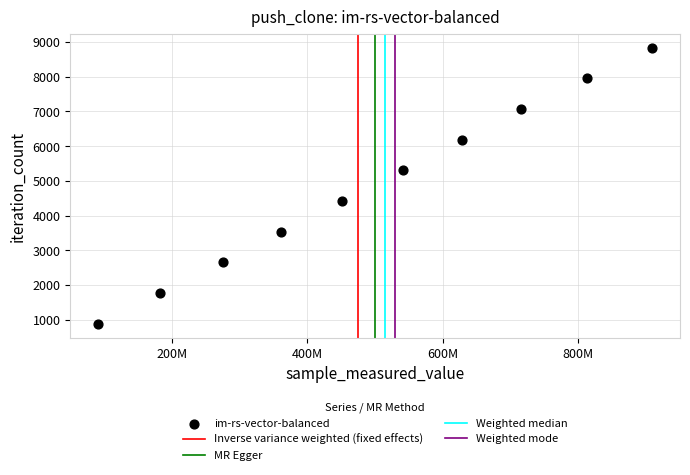

What is the average Y value?

4862